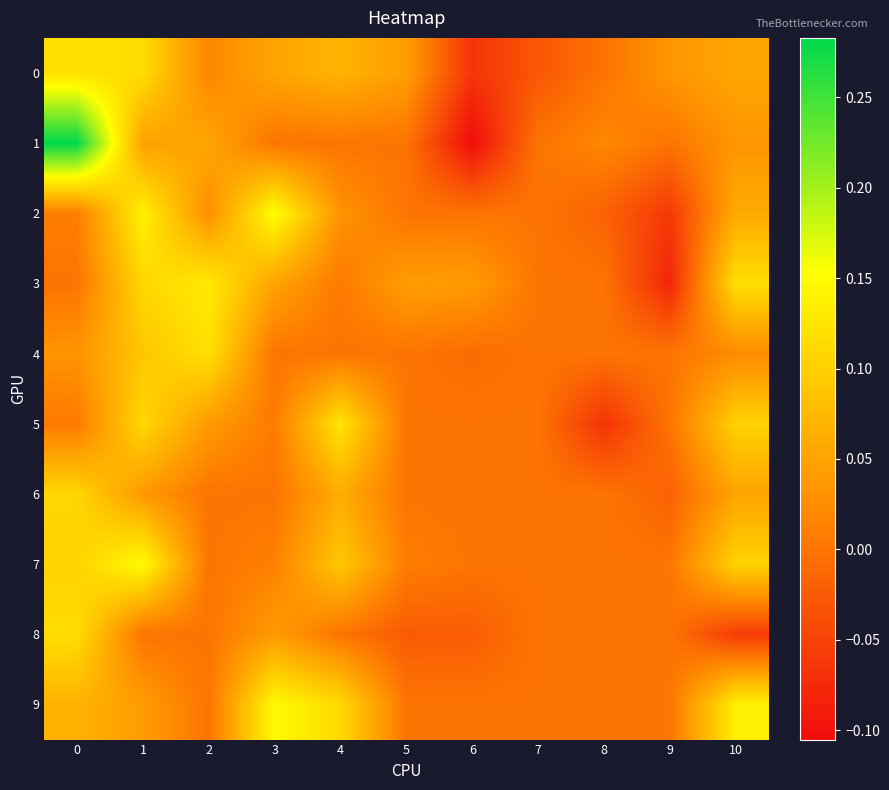

Reading left to right, what are all the values shown in this chart?

0: 0=0.1	1=0.1	2=0.0	3=0.1	4=0.1	5=0.0	6=-0.1	7=-0.0	8=0.0	9=0.0	10=0.1
1: 0=0.3	1=0.0	2=0.1	3=0.0	4=0.0	5=0.0	6=-0.1	7=0.0	8=0.0	9=0.0	10=0.0
2: 0=0.0	1=0.1	2=0.0	3=0.2	4=0.0	5=0.0	6=0.0	7=0.0	8=-0.0	9=-0.1	10=0.1
3: 0=0.0	1=0.1	2=0.1	3=0.1	4=0.0	5=0.0	6=0.0	7=0.0	8=0.0	9=-0.1	10=0.1
4: 0=0.0	1=0.1	2=0.1	3=0.0	4=0.0	5=0.0	6=-0.0	7=0.0	8=0.0	9=0.0	10=0.0
5: 0=0.0	1=0.1	2=0.0	3=0.0	4=0.1	5=0.0	6=0.0	7=0.0	8=-0.1	9=0.0	10=0.1
6: 0=0.1	1=0.0	2=0.0	3=0.0	4=0.1	5=0.0	6=0.0	7=0.0	8=0.0	9=-0.0	10=0.1
7: 0=0.1	1=0.2	2=0.0	3=0.0	4=0.1	5=0.0	6=0.0	7=0.0	8=0.0	9=0.0	10=0.1
8: 0=0.1	1=0.0	2=0.0	3=0.0	4=0.0	5=-0.0	6=-0.0	7=0.0	8=0.0	9=0.0	10=-0.1
9: 0=0.1	1=0.0	2=0.0	3=0.1	4=0.1	5=0.0	6=0.0	7=0.0	8=0.0	9=0.0	10=0.1